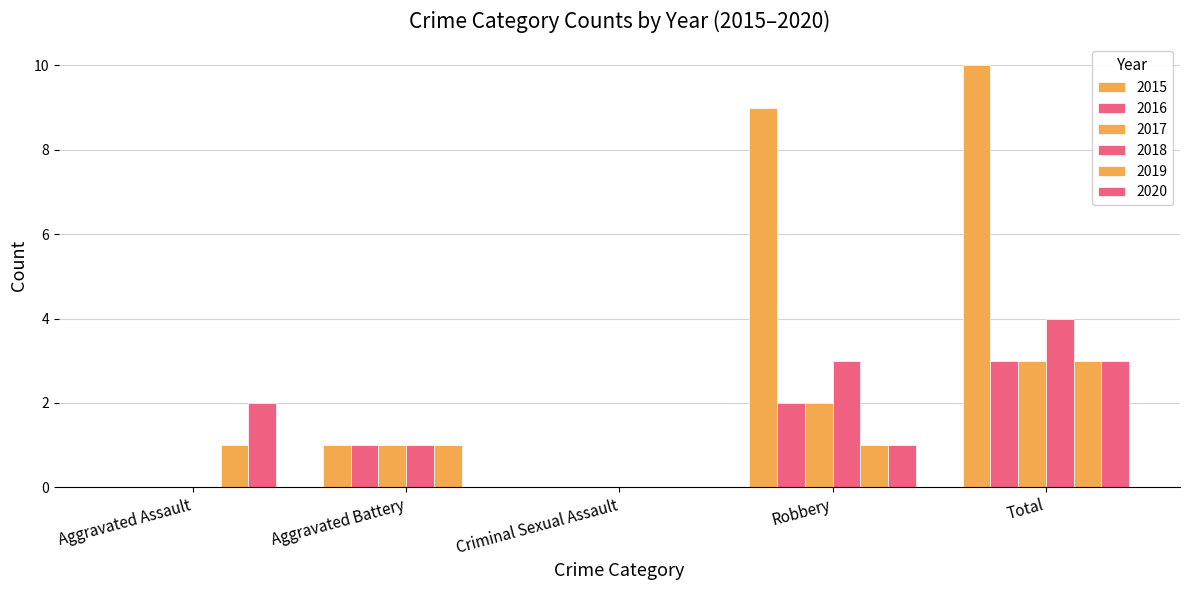

Count the number of data series in this chart.

6